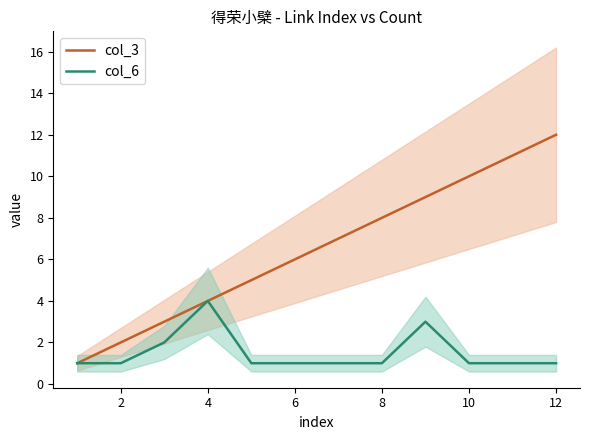

At which label is col_3 closest to 6?

6